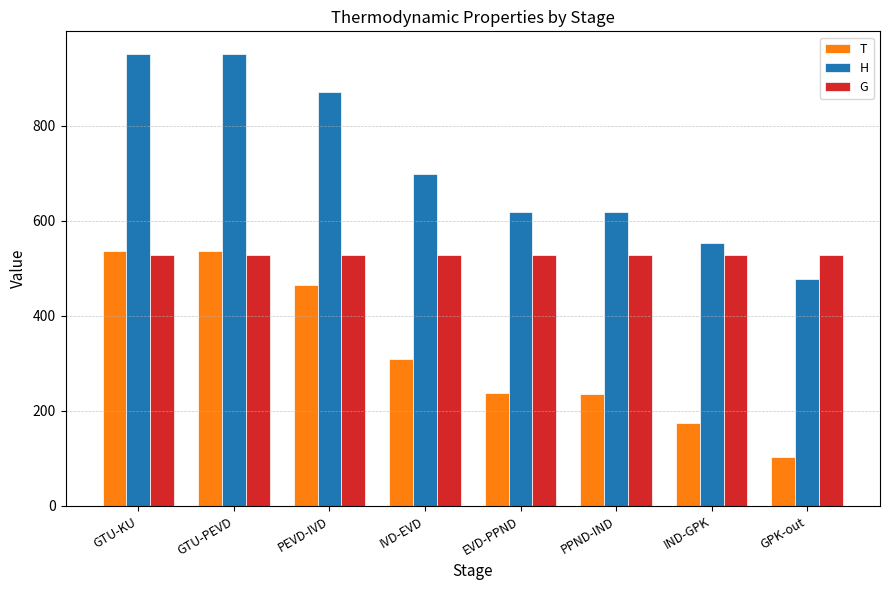

What is the sum of all H values?

5736.7